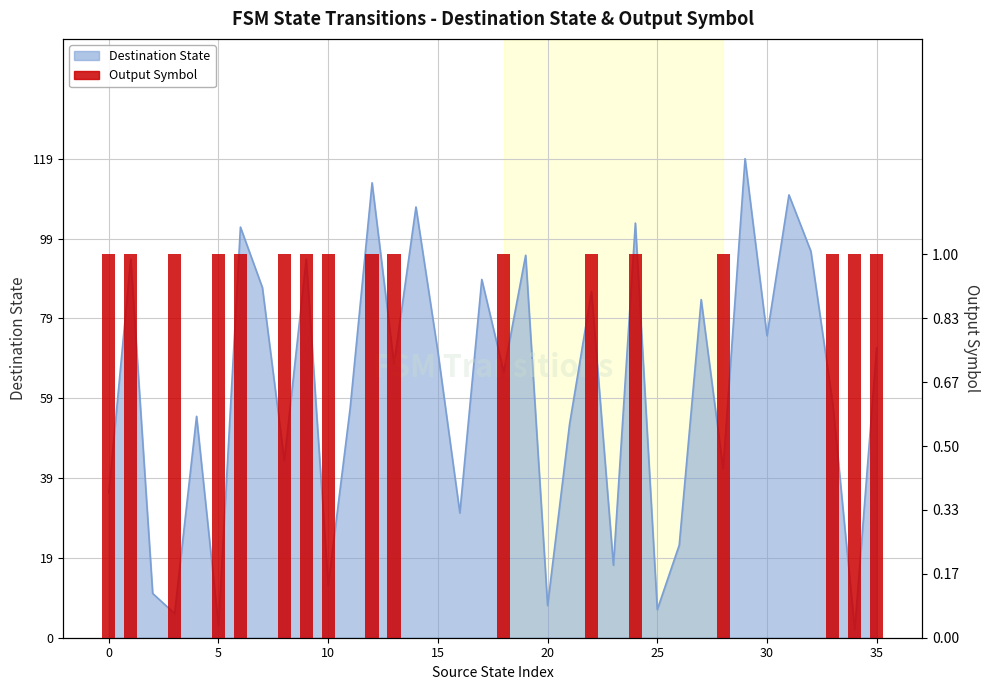

Reading left to right, extract all data points from this chart.

95.2	95.2	0.0	95.2	0.0	95.2	95.2	0.0	95.2	95.2	95.2	0.0	95.2	95.2	0.0	0.0	0.0	0.0	95.2	0.0	0.0	0.0	95.2	0.0	95.2	0.0	0.0	0.0	95.2	0.0	0.0	0.0	0.0	95.2	95.2	95.2